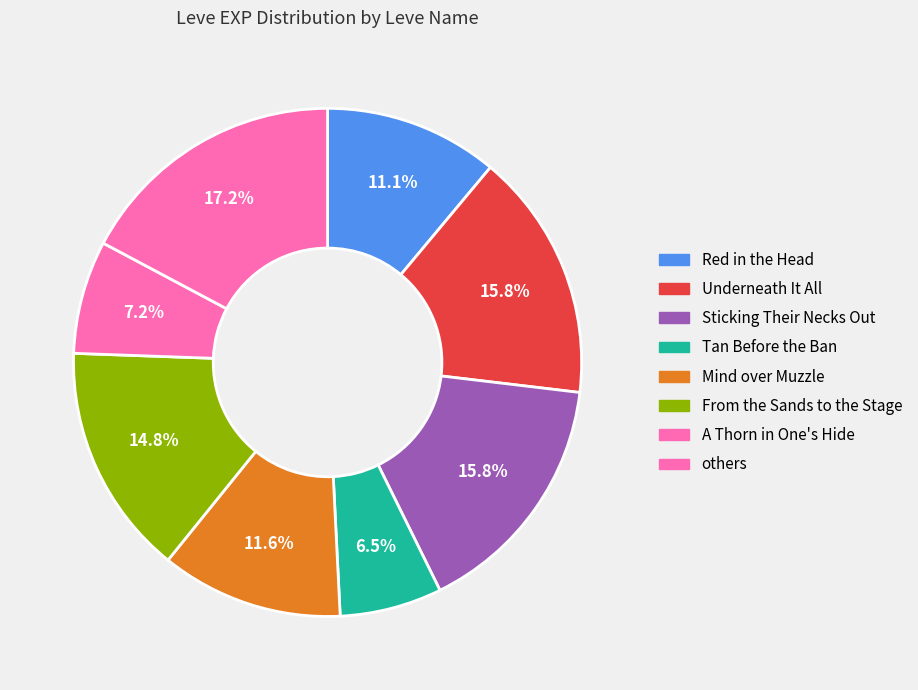

Does any single category account for the majority?

No